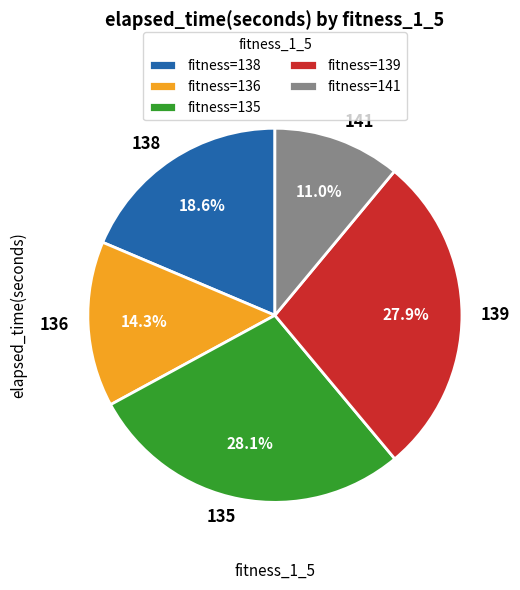

To the nearest percent, what is the average slice percentage?

20%